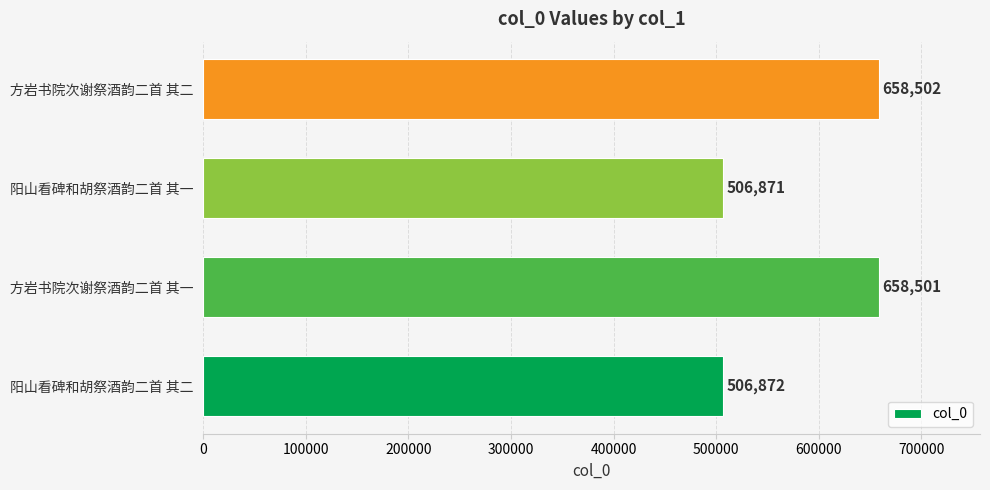

The chart shows a value of 506871 at 阳山看碑和胡祭酒韵二首 其一. True or false?

True